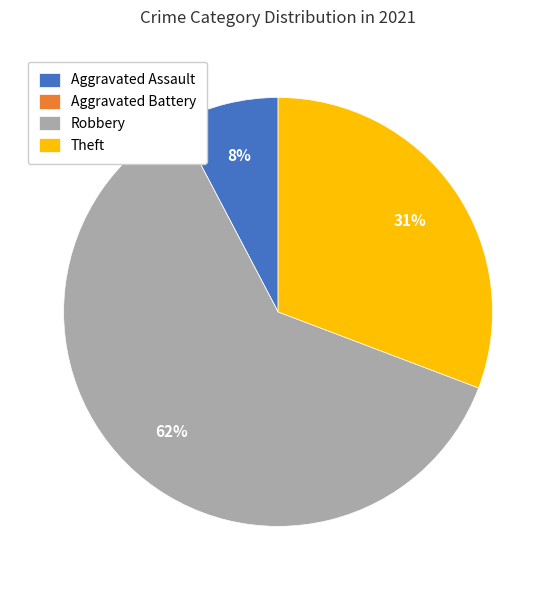

To the nearest percent, what is the average slice percentage?

25%